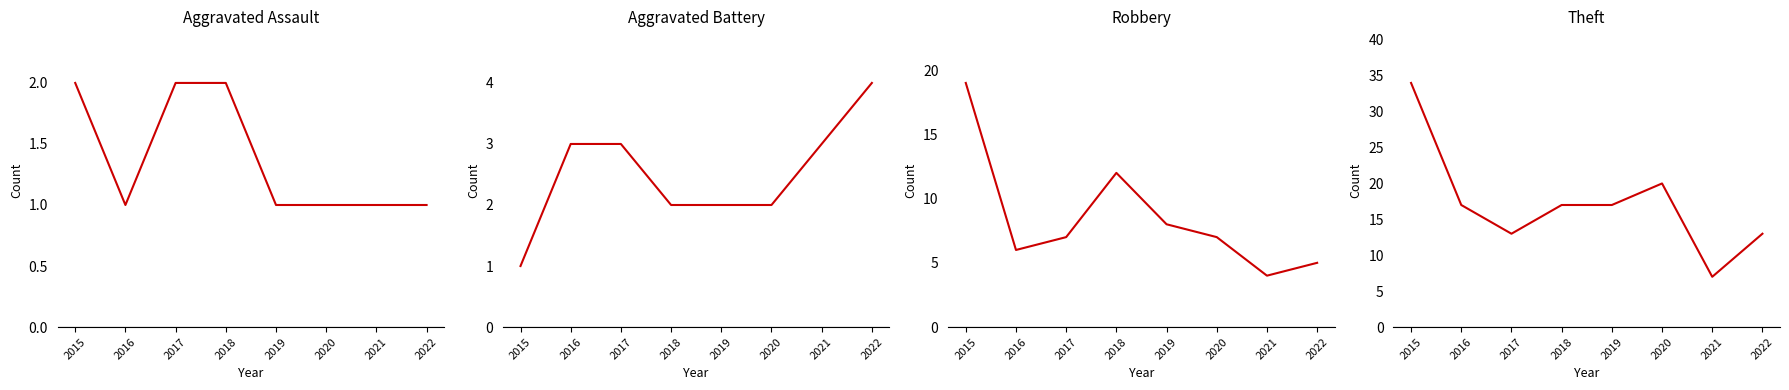

What are all the series names shown in the legend?

Aggravated Assault, Aggravated Battery, Robbery, Theft